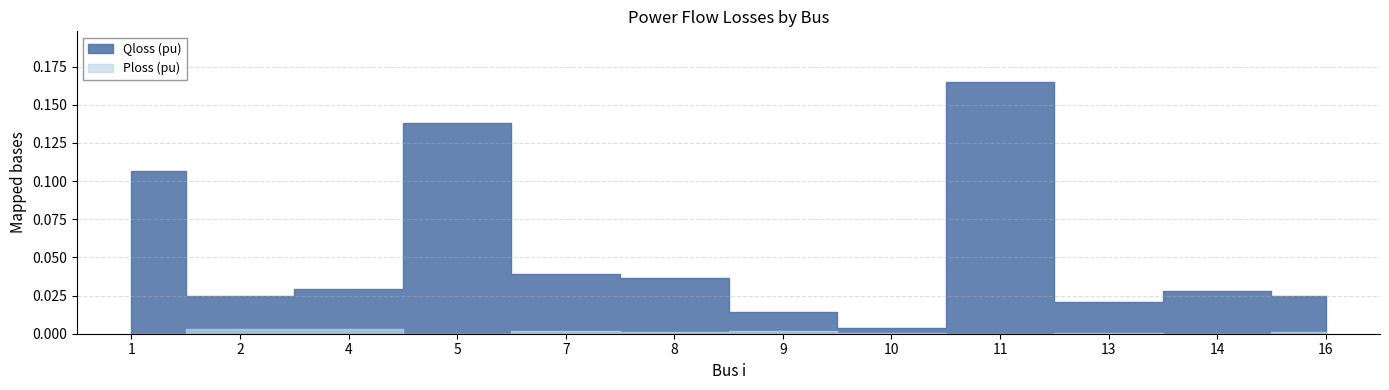

Where is the first local maximum for Qloss (pu)?

5